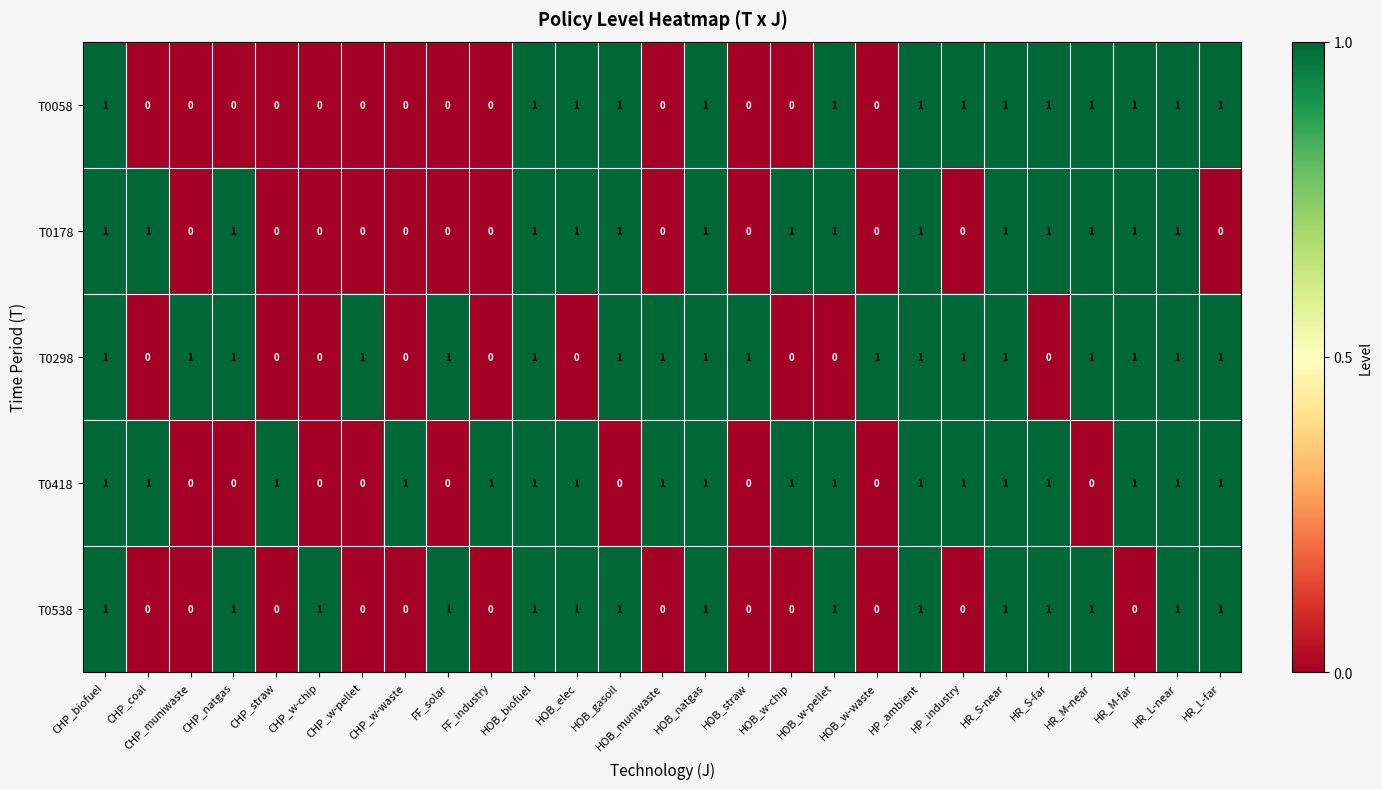

The value of T0298 at HOB_straw is 0. True or false?

False